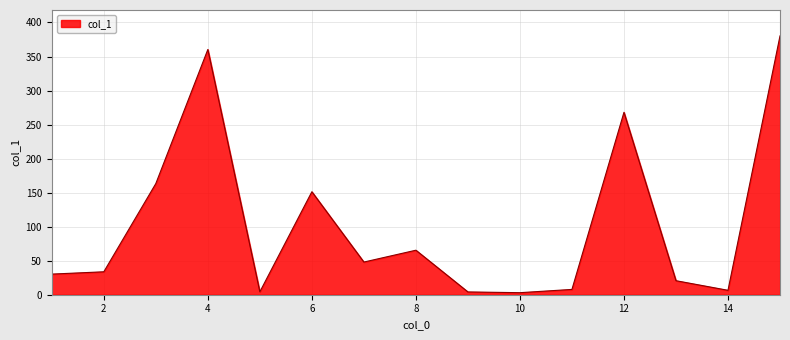

What is the difference between the maximum and minimum values?

377.3